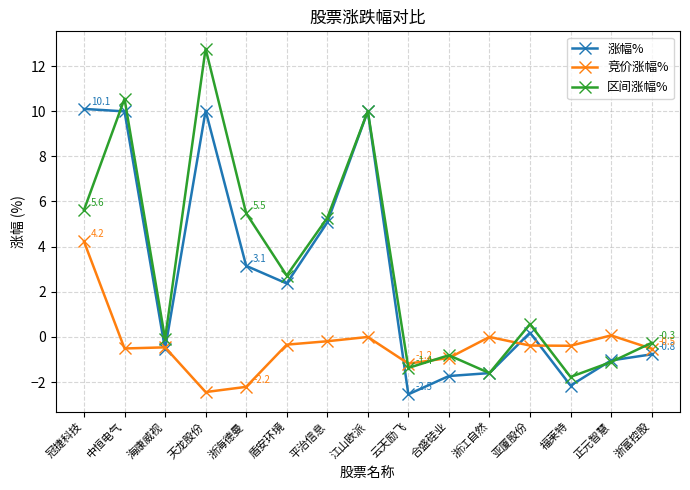

Which series changed the most between 冠捷科技 and 海康威视?

涨幅%